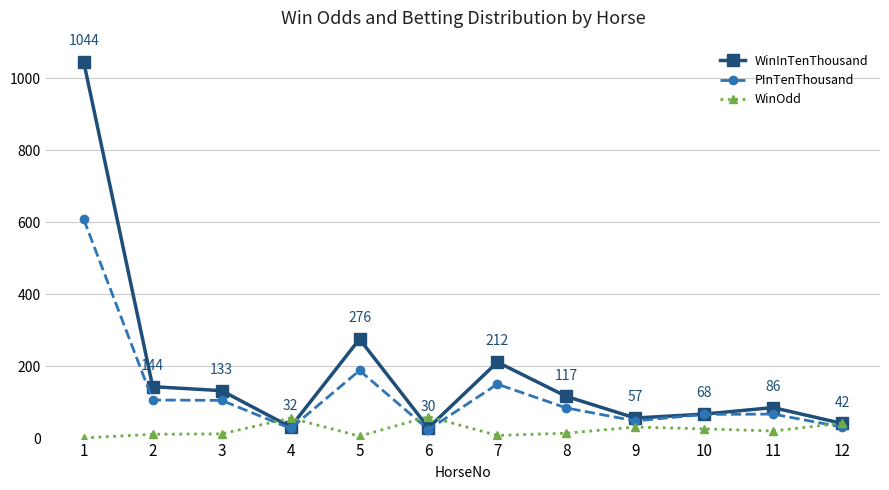

The PInTenThousand series shows 68.0 at 11. True or false?

True